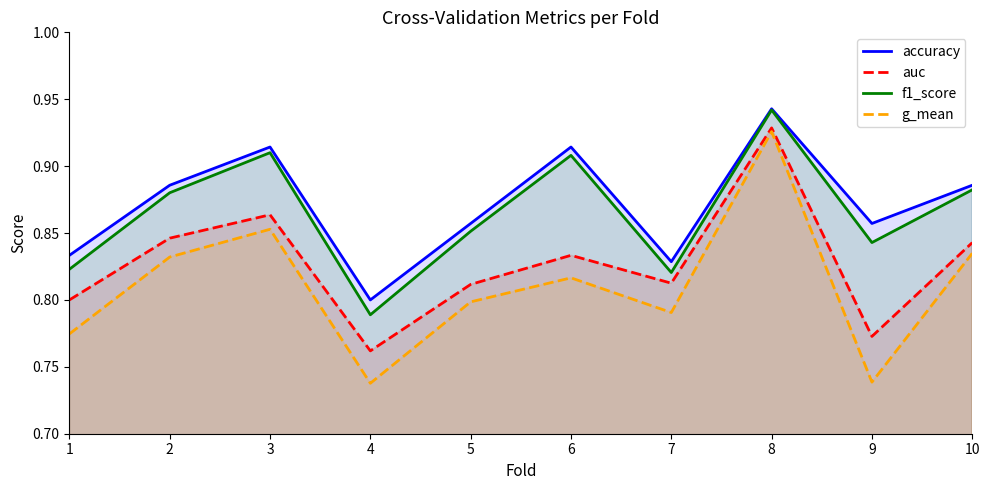

True or false: g_mean and f1_score cross at least once.

False